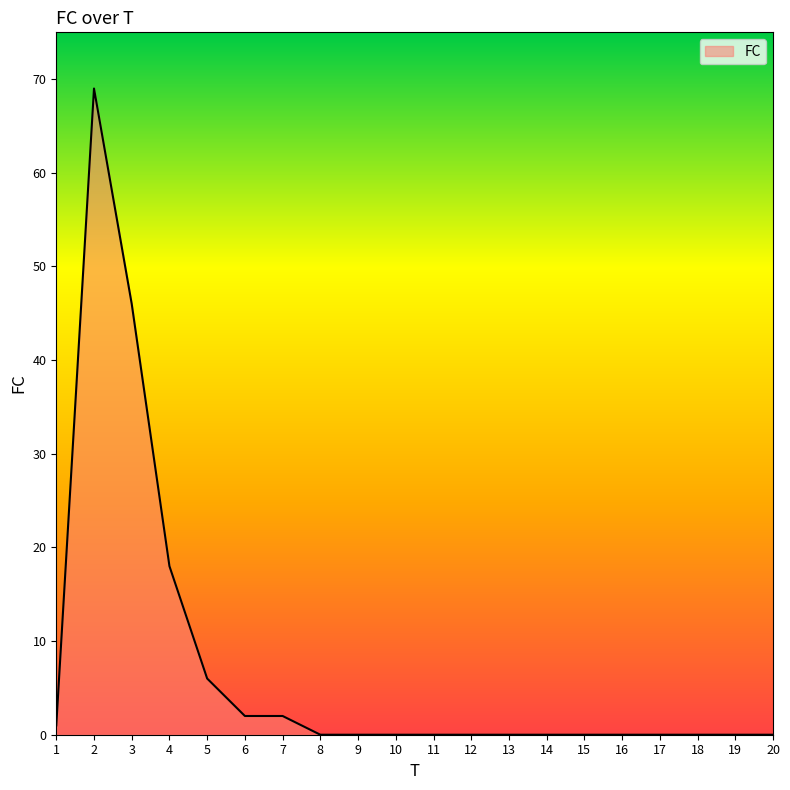

Where is the data nearest to the value 34?

3